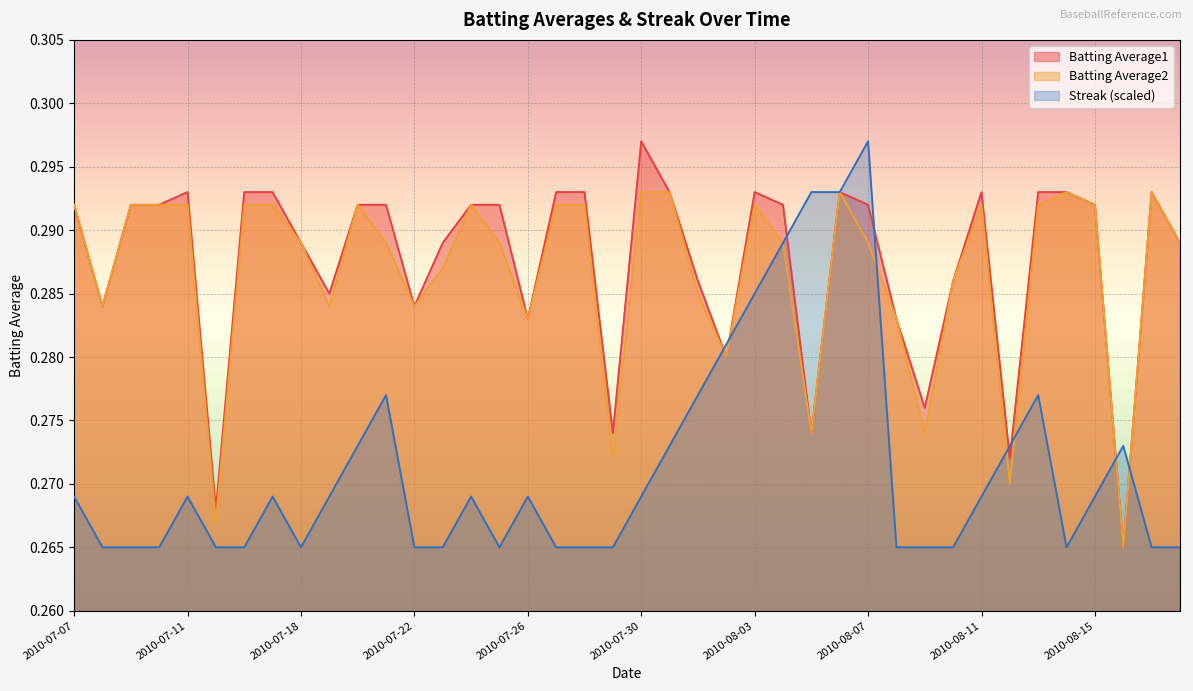

How many lines are shown in the chart?

3